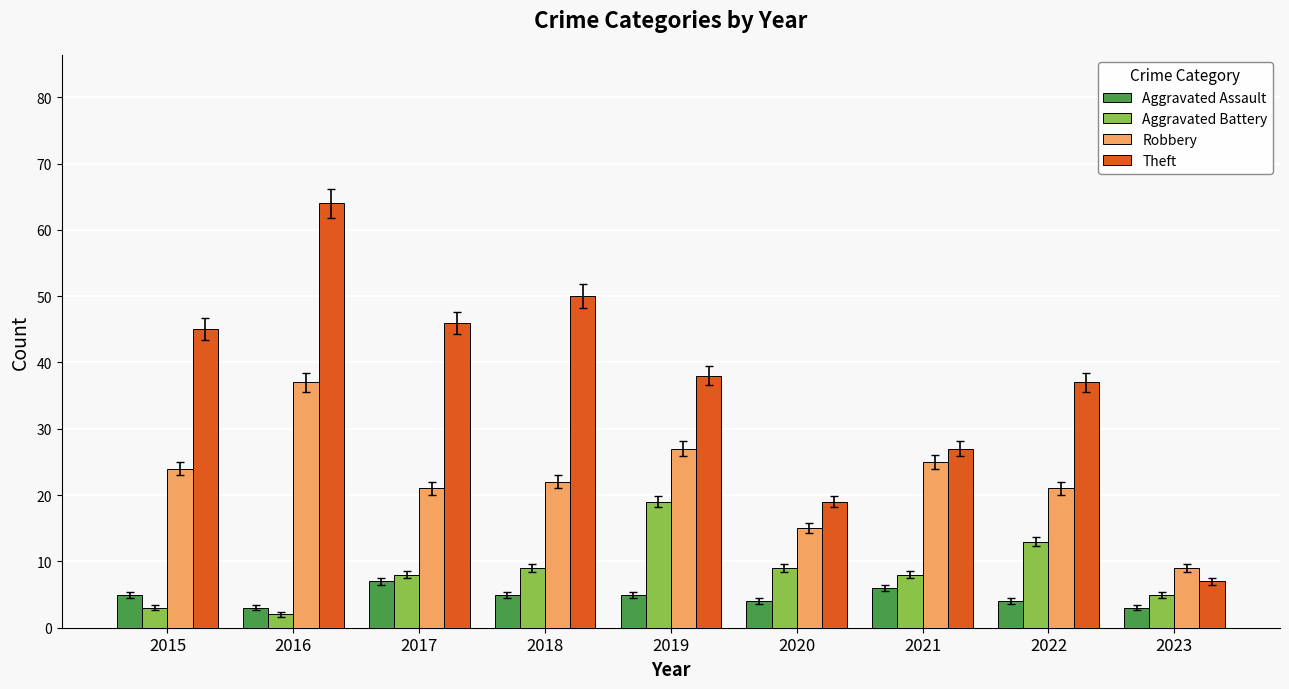

Which category has the highest value across all series?

2016